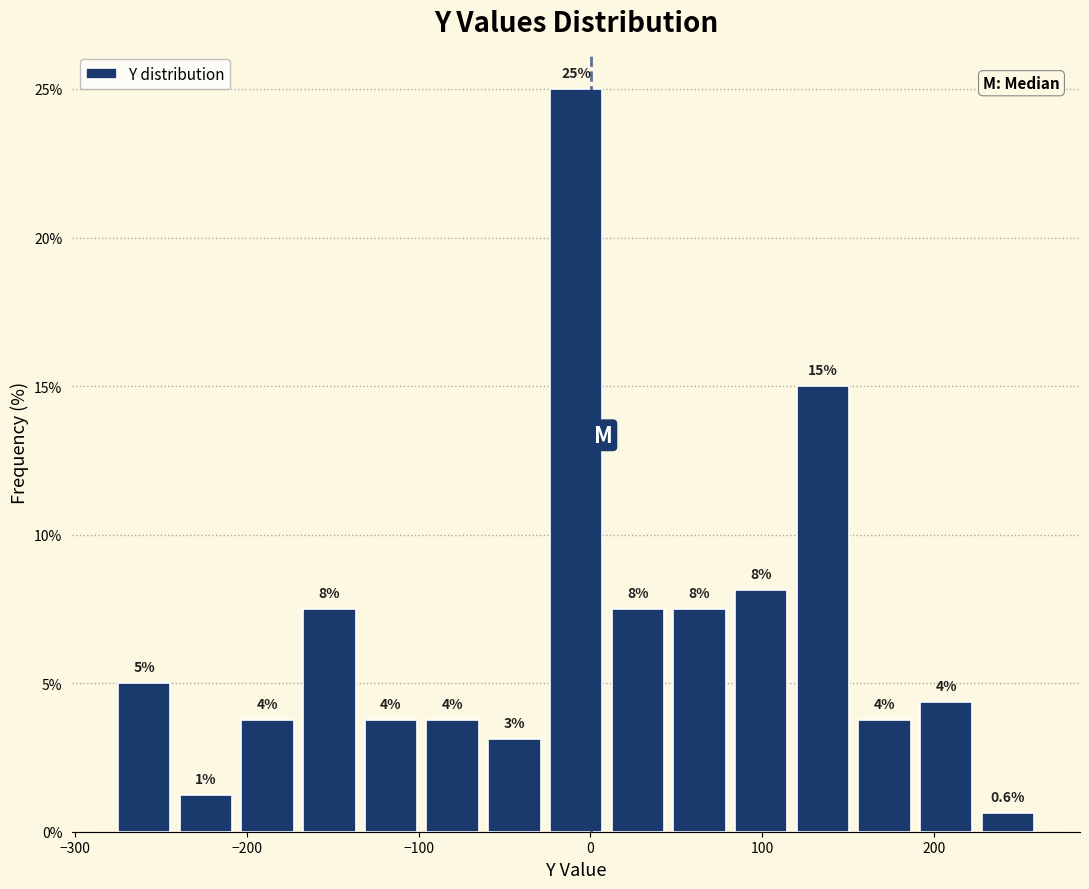

Around what value on the x-axis is the tallest bar? Give the approximate position of its centre, as read against the axis.

-10